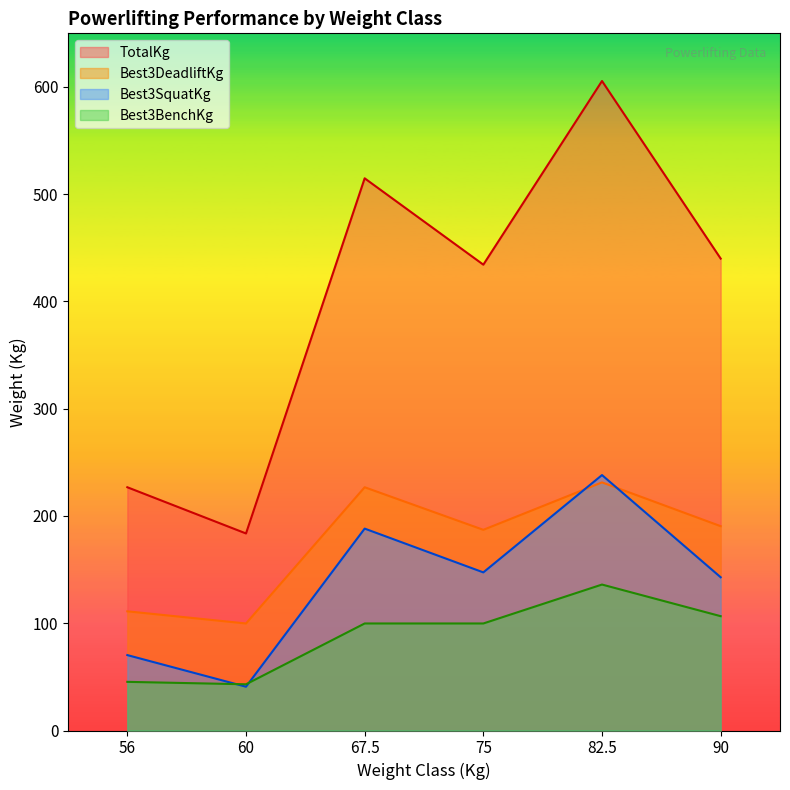

What is the value of the Best3BenchKg point at the 4th from the left?

99.8